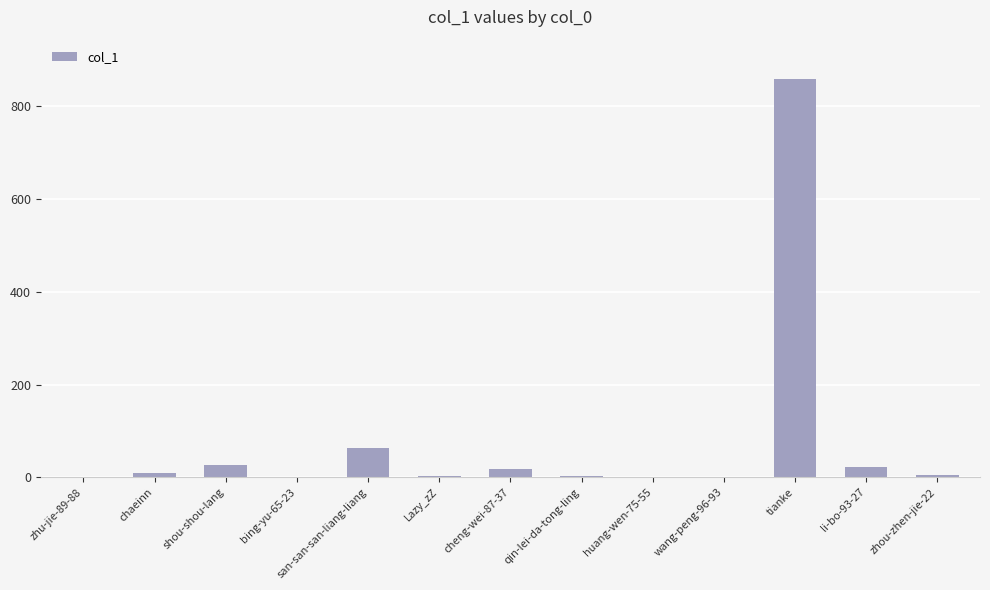

How many distinct data groups are displayed?

1